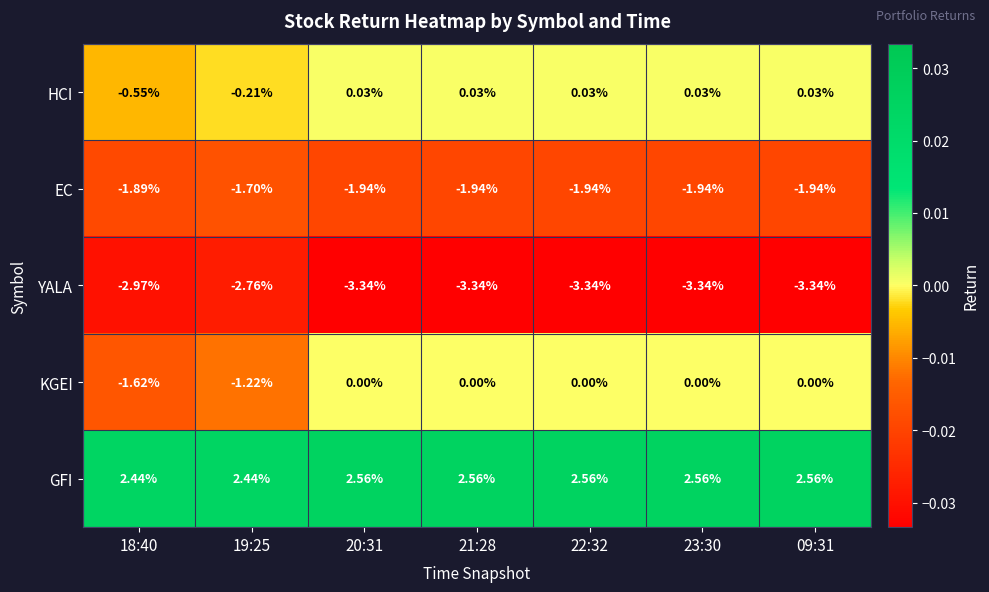

Which series has the largest total across all categories?

GFI